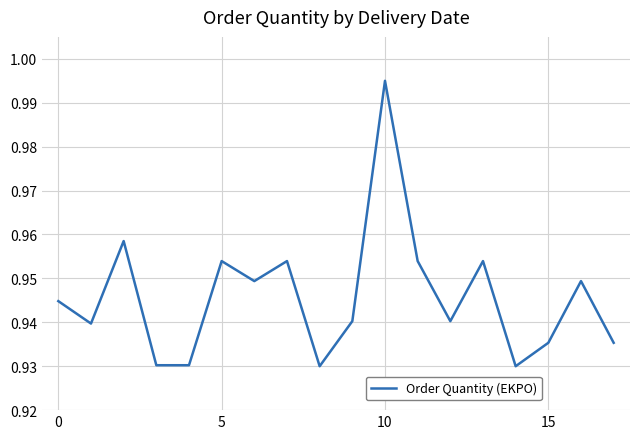

How many points are higher than both their immediate neighbors (excluding endpoints)?

6